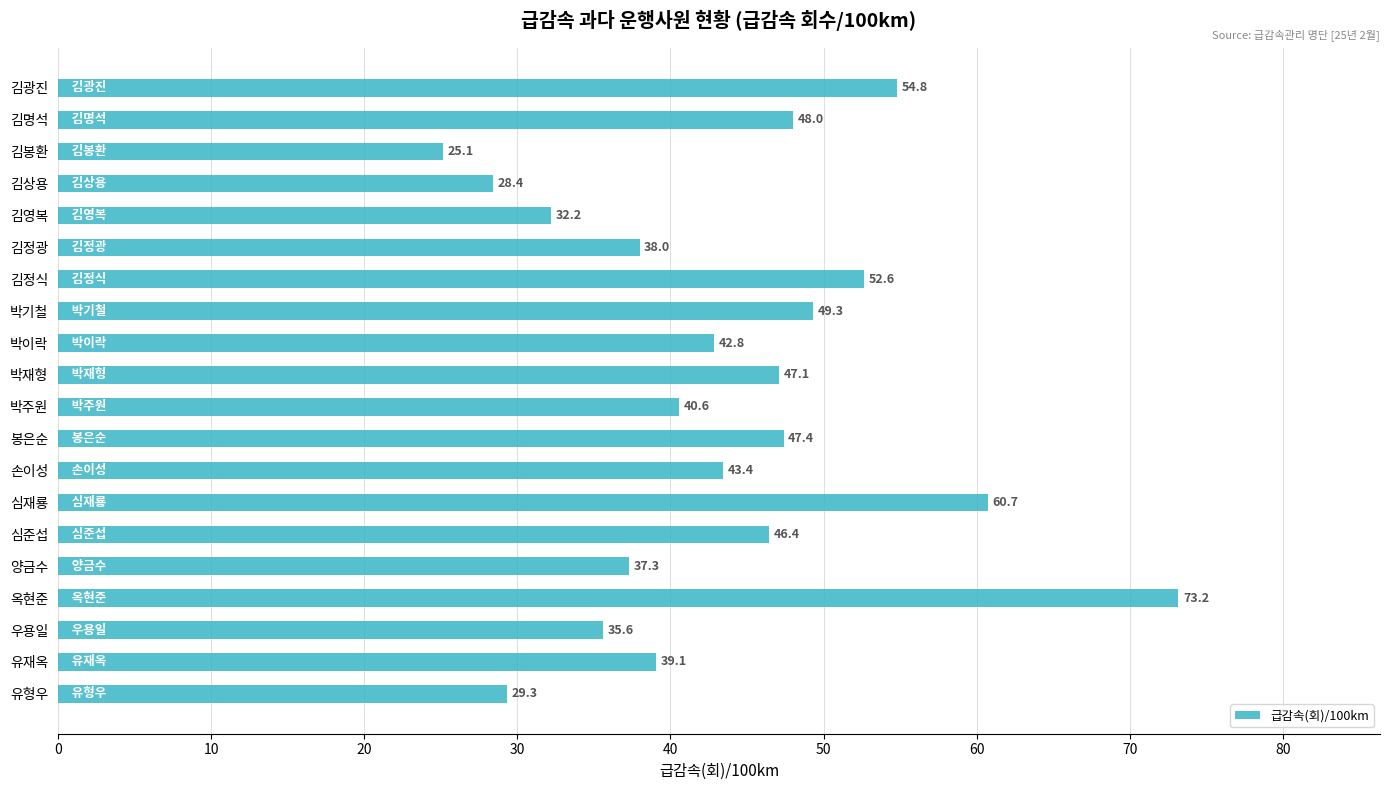

Which label corresponds to the smallest value in the chart?

김봉환